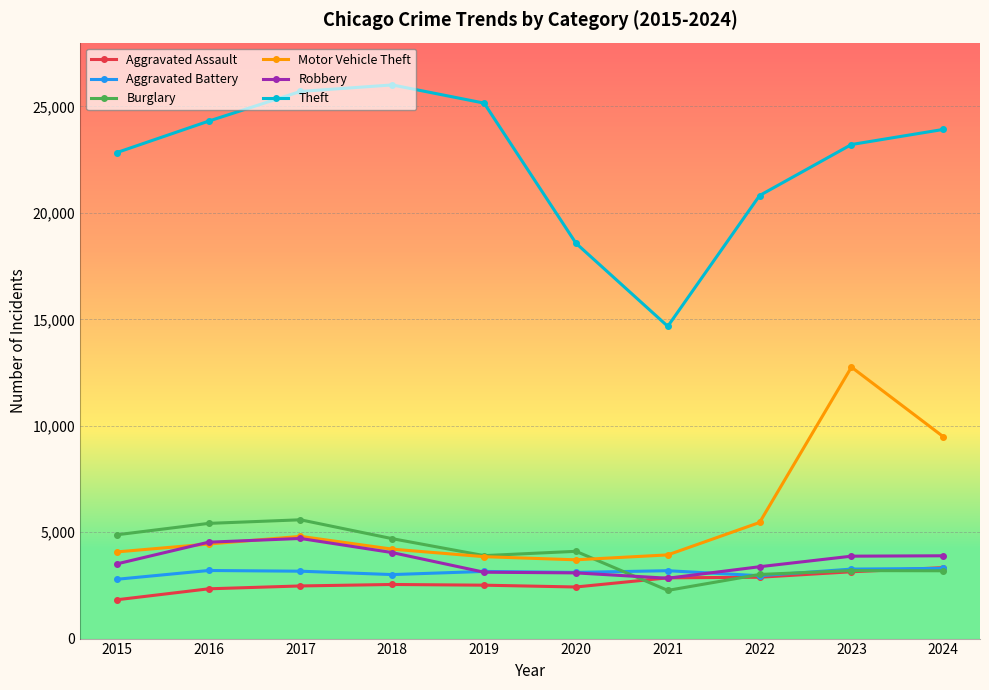

Read the Robbery value at 2015.

3508